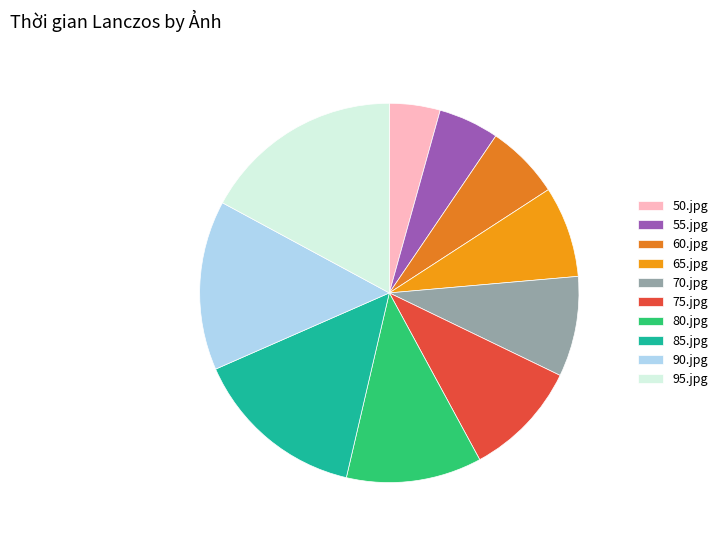

Count the number of slices in the pie.

10